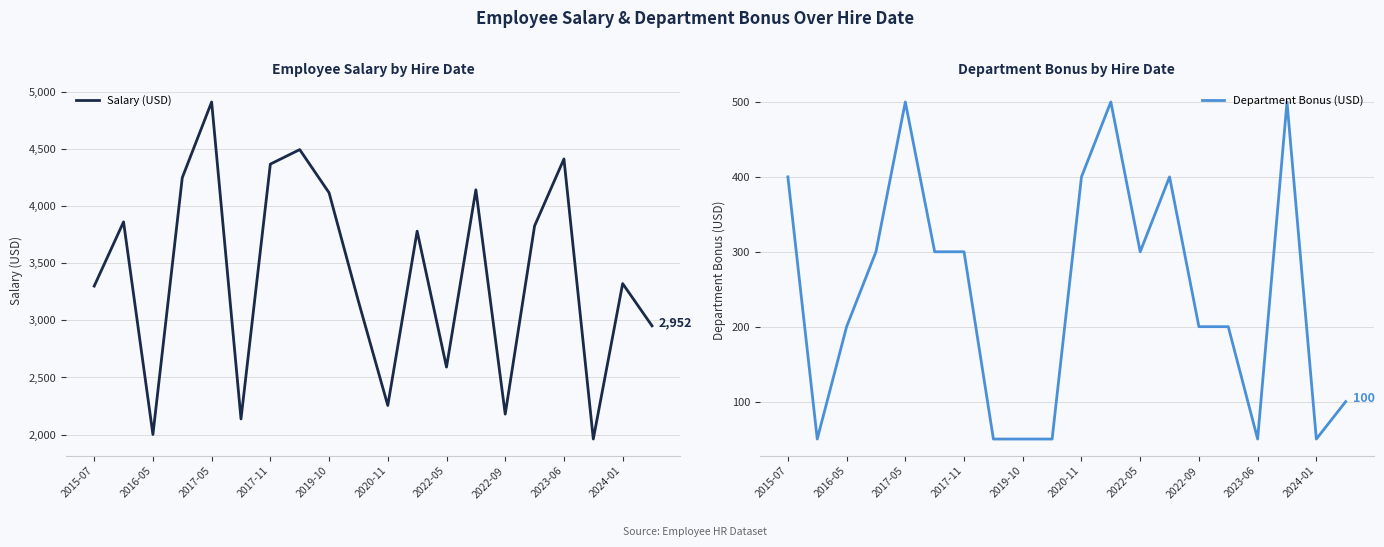

True or false: Department Bonus (USD) and Salary (USD) cross at least once.

False